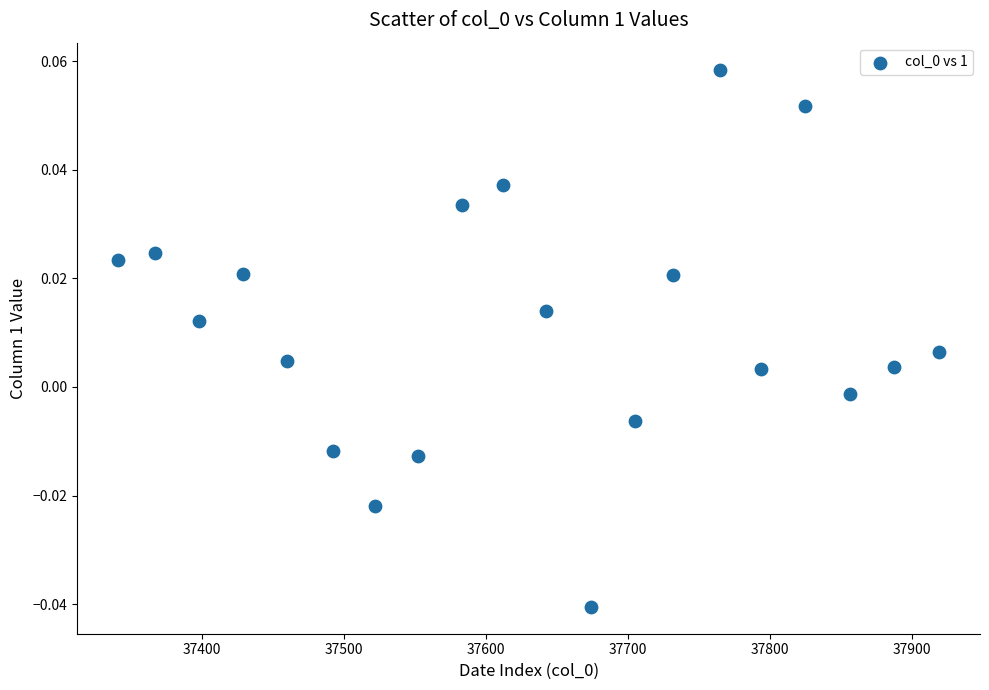

How many data points are displayed?

20